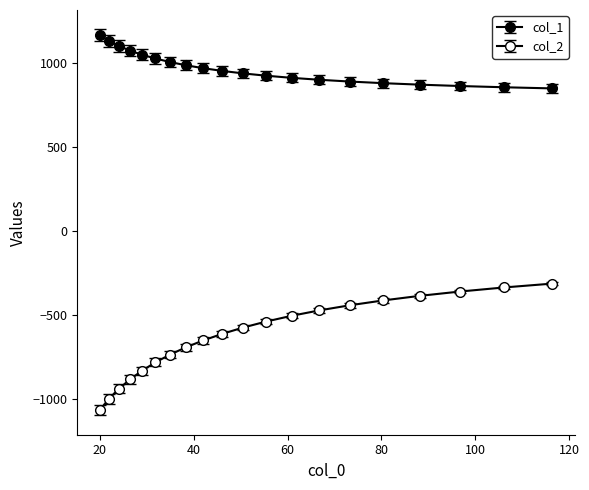

How many lines are shown in the chart?

2